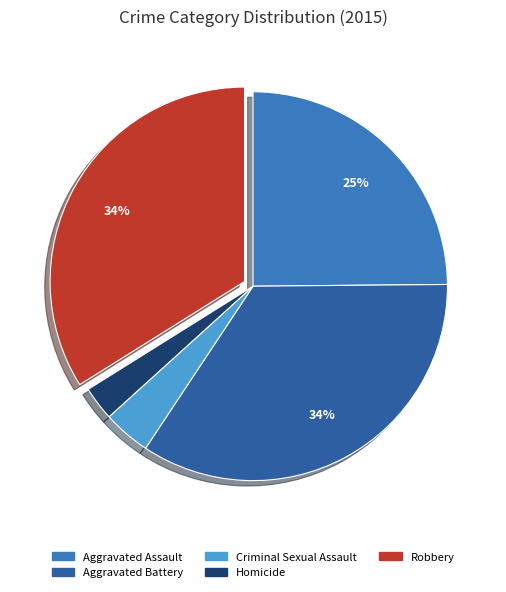

What is the ratio of the value at Robbery to the value at Aggravated Battery?

1.0